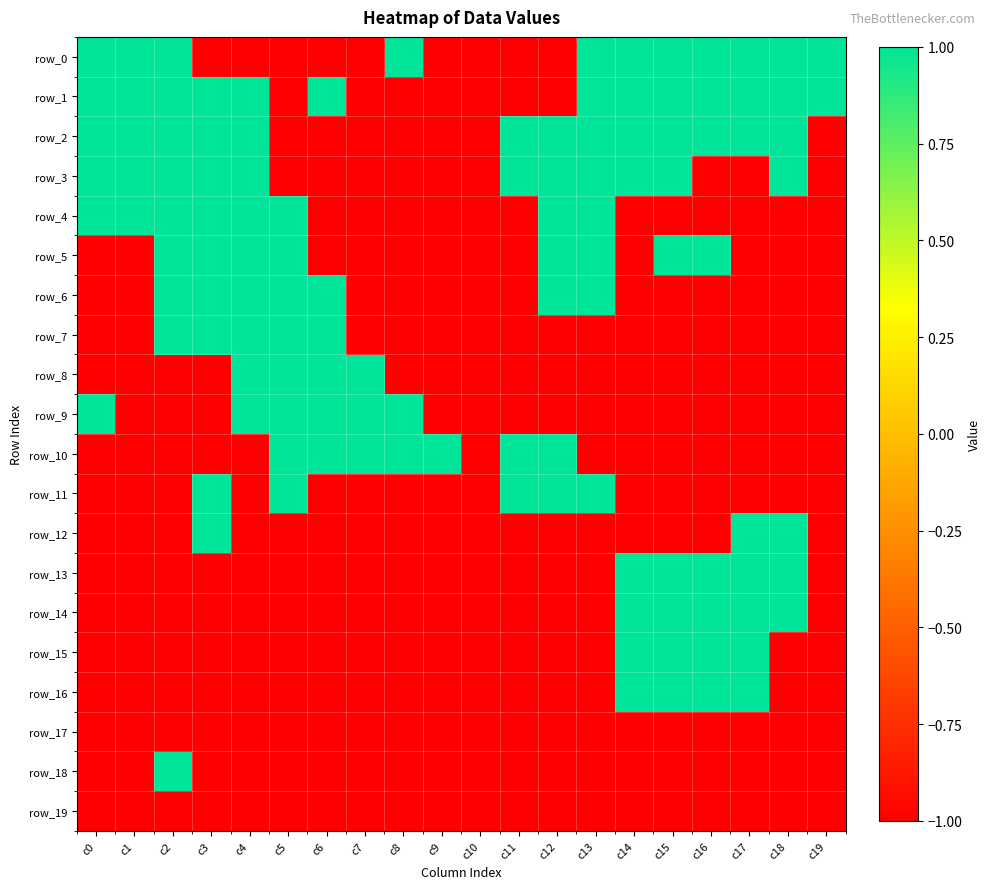

Rank the series by their maximum value, from highest to lowest.

row_0, row_1, row_2, row_3, row_4, row_5, row_6, row_7, row_8, row_9, row_10, row_11, row_12, row_13, row_14, row_15, row_16, row_18, row_17, row_19